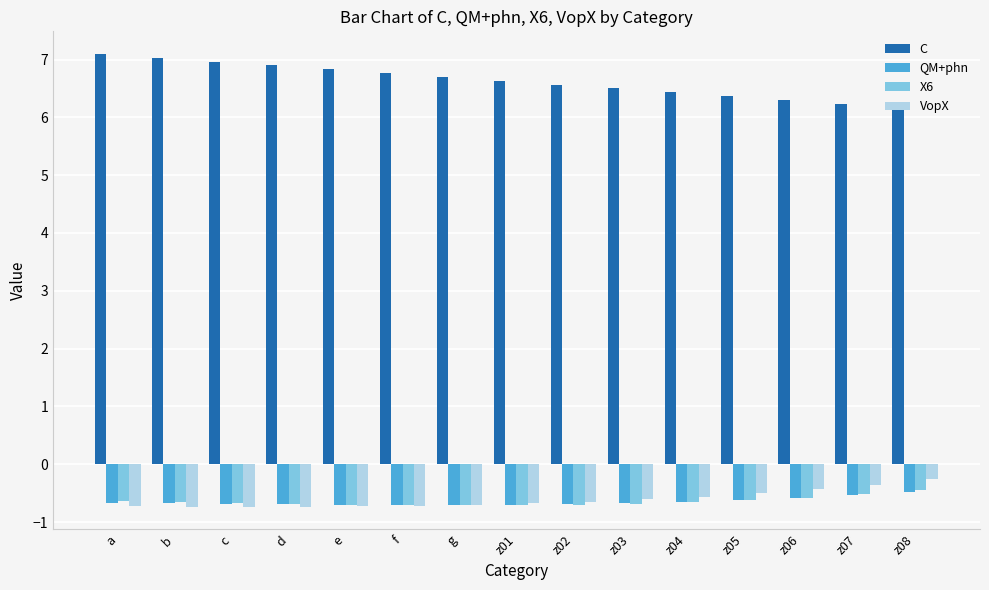

Read the VopX value at e.

-0.7